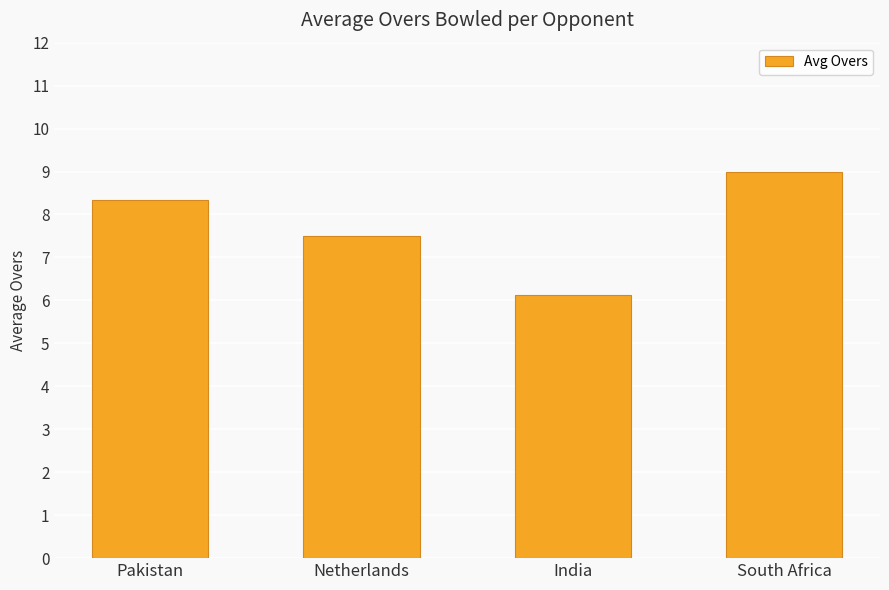

Rank the categories by value from highest to lowest.

South Africa, Pakistan, Netherlands, India